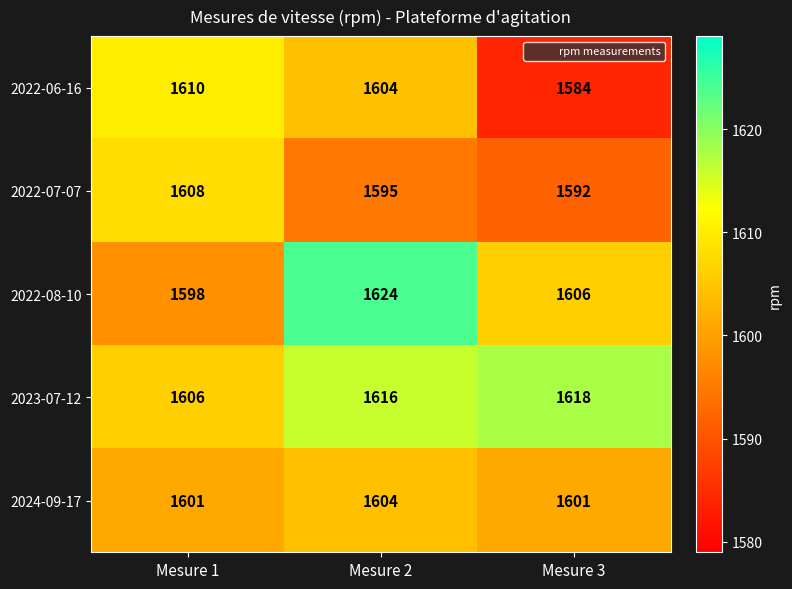

What is the lowest value of the 2022-08-10 series?

1598